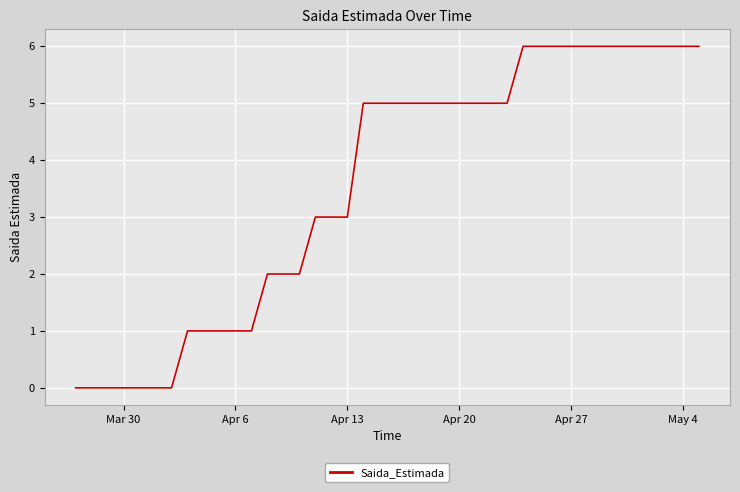

What is the maximum value shown in the chart?

6